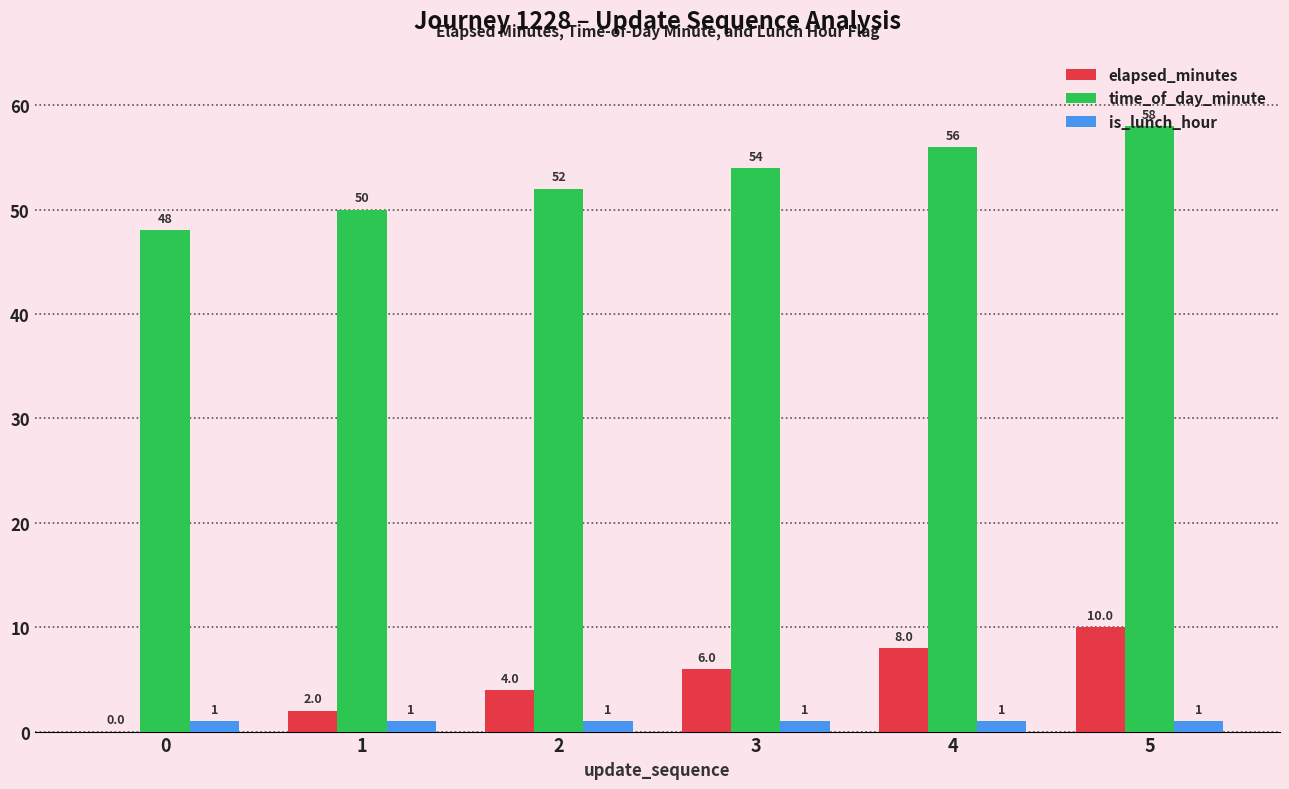

What is the sum of all time_of_day_minute values?

318